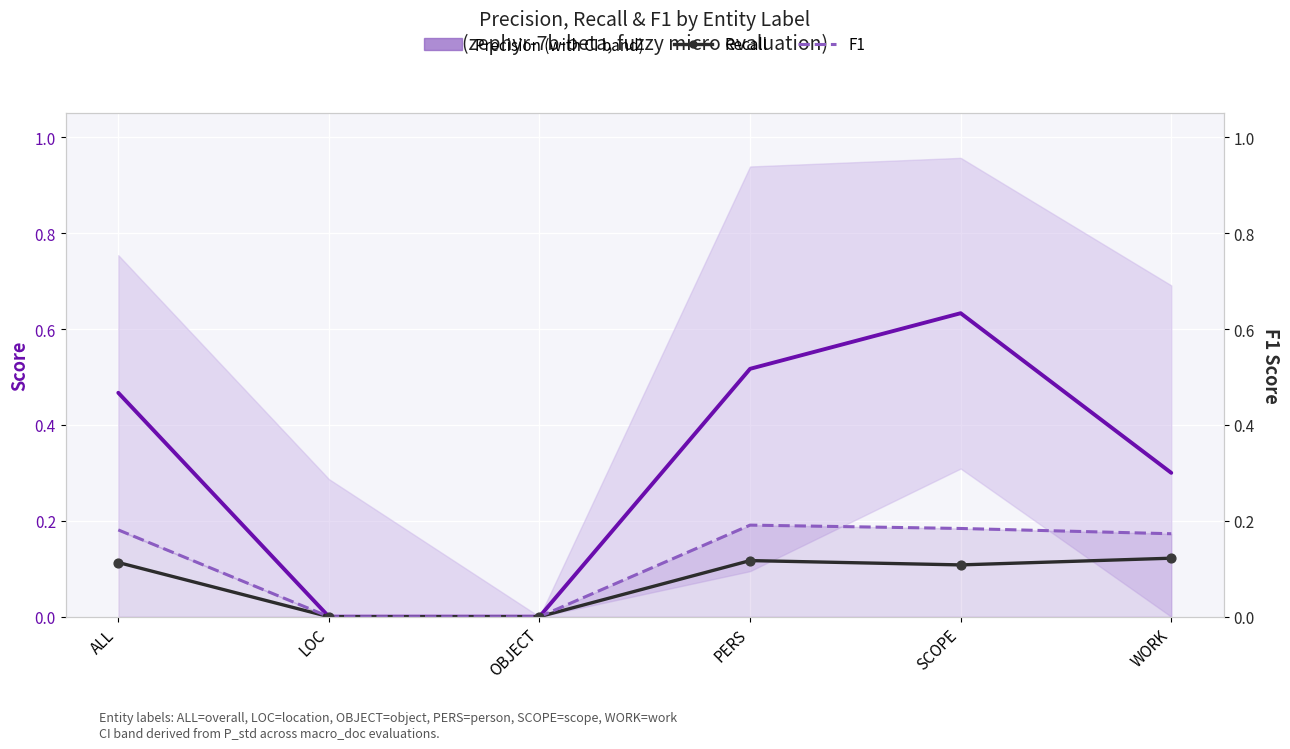

Is the value of Recall at PERS greater than the value of F1 at LOC?

Yes